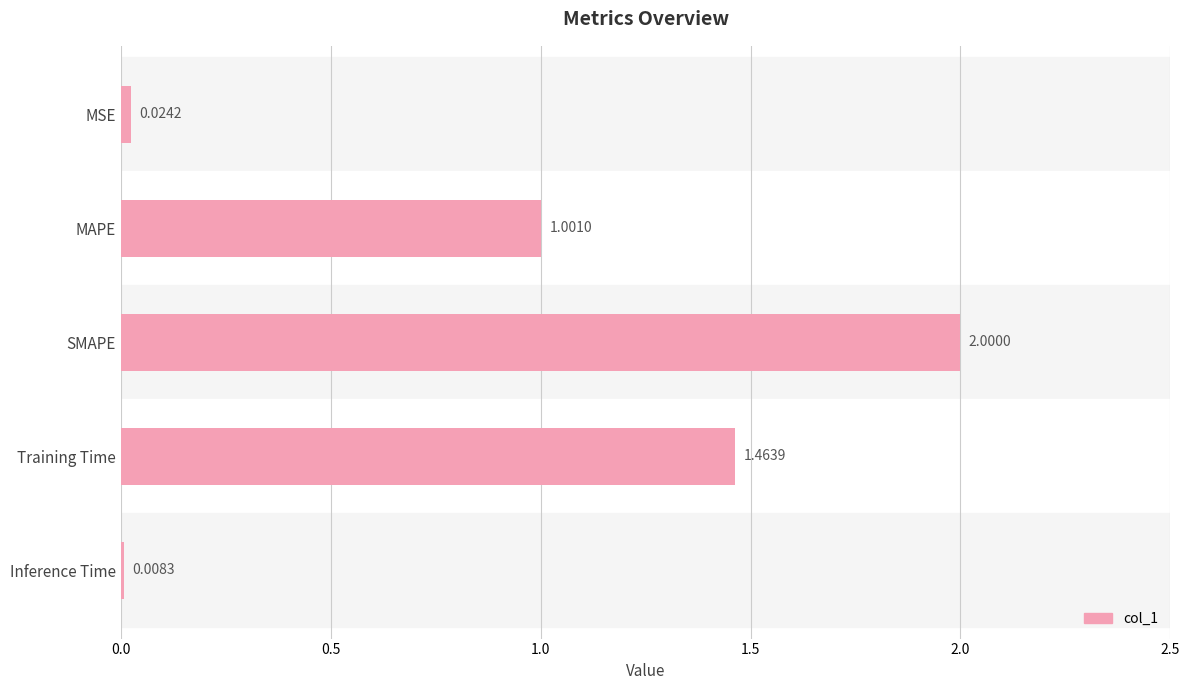

Which category has the lowest value across all series?

Inference Time